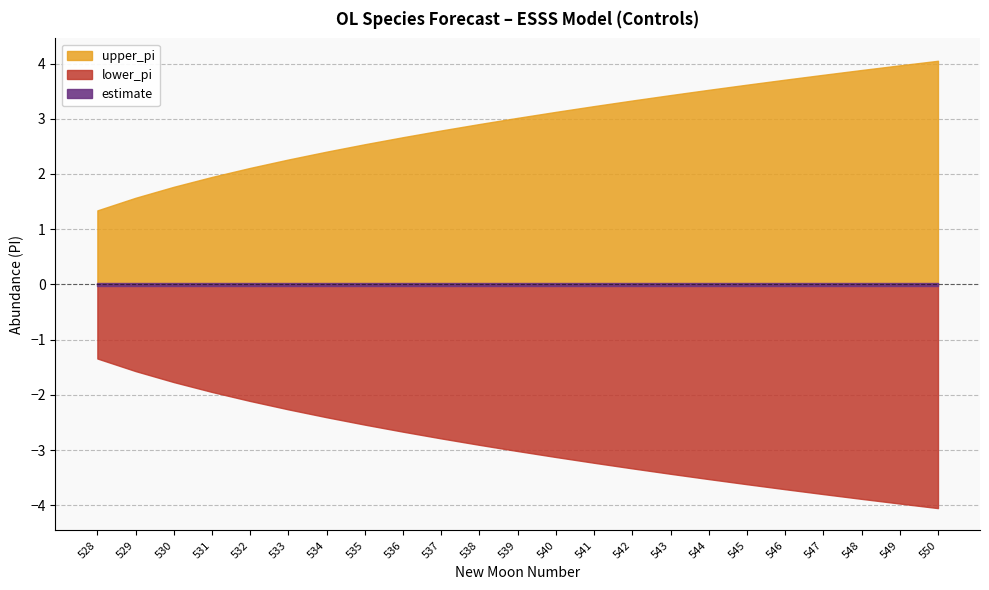

At which category is the sum across all series the highest?

528